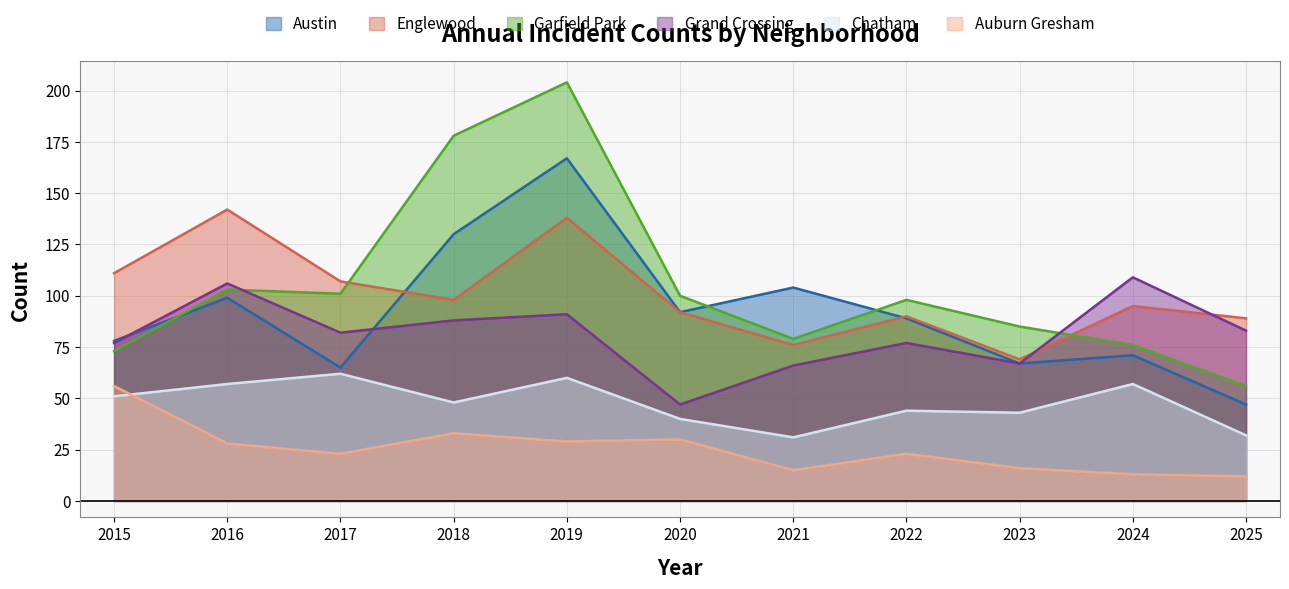

What is the approximate value of Auburn Gresham at 2021, to the nearest 10?

20